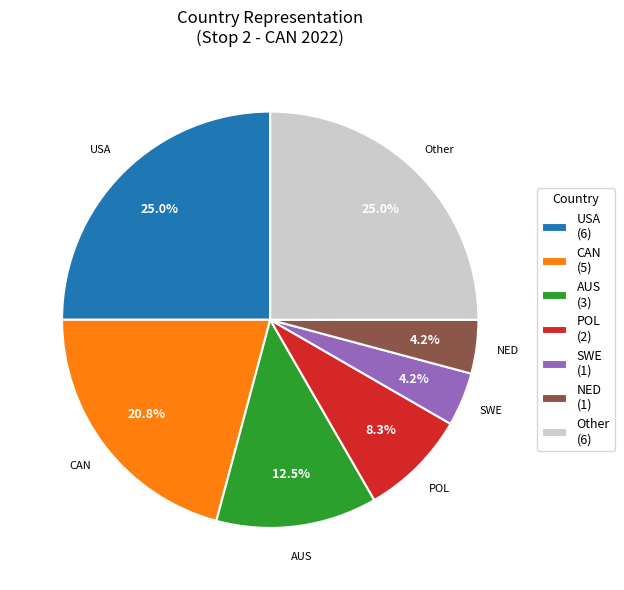

Is SWE (1) the majority of the pie?

No